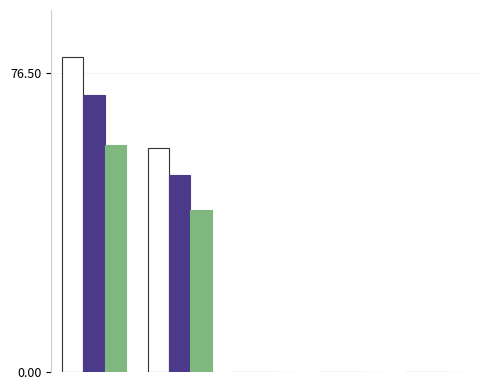

What is the maximum value shown in the chart?

80.5